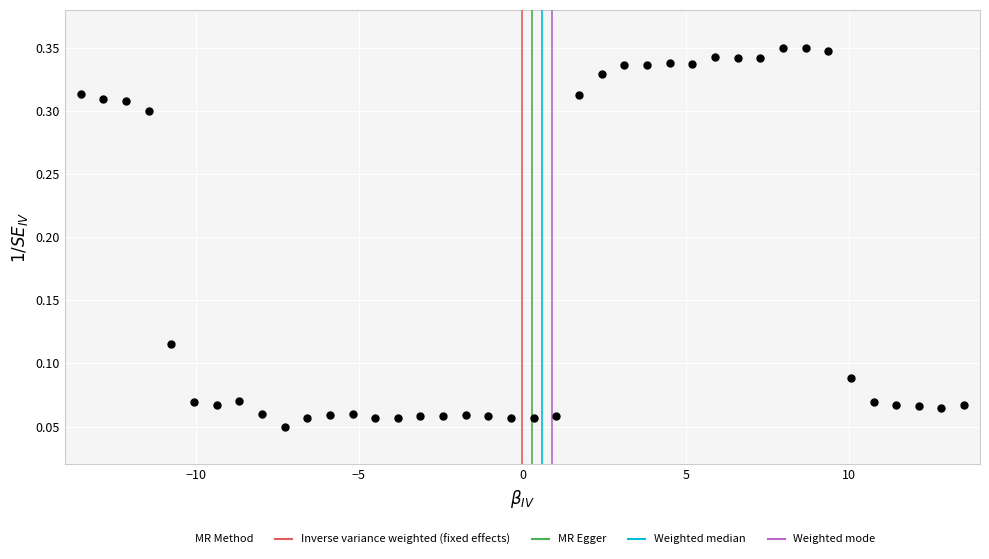

What is the range of X values (max minus min)?

27.0